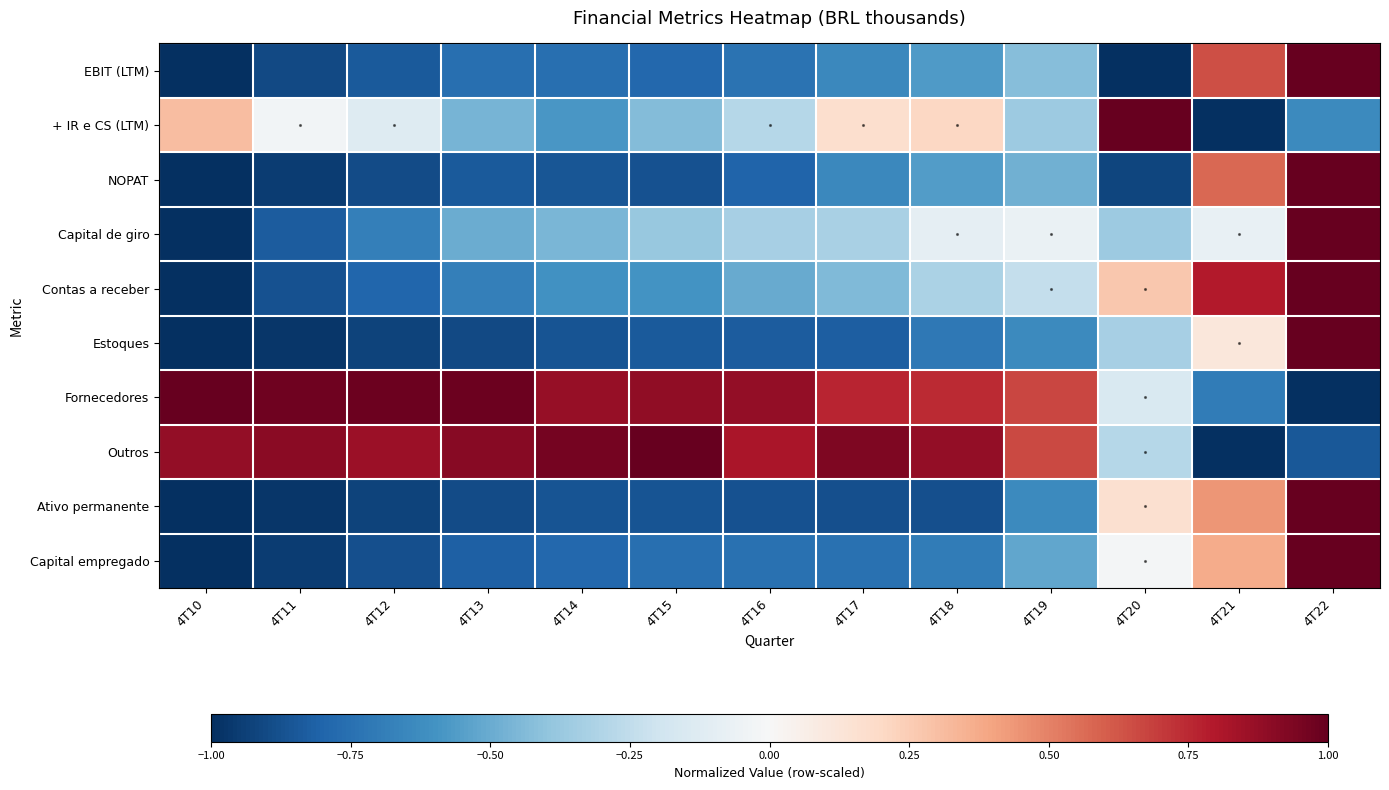

How many categories are shown in the chart?

13